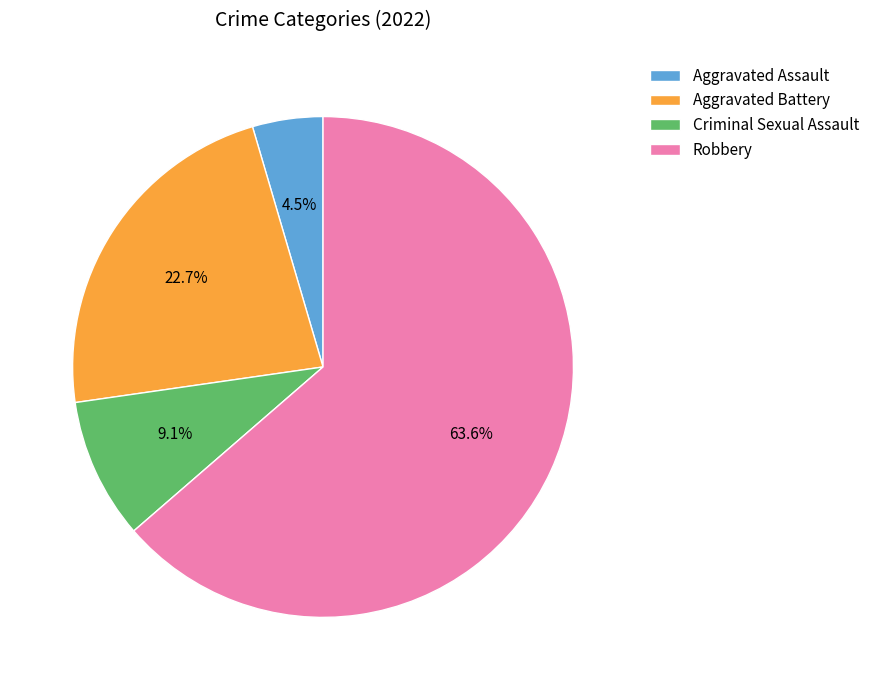

Do Criminal Sexual Assault and Aggravated Battery together represent more than half of the pie?

No